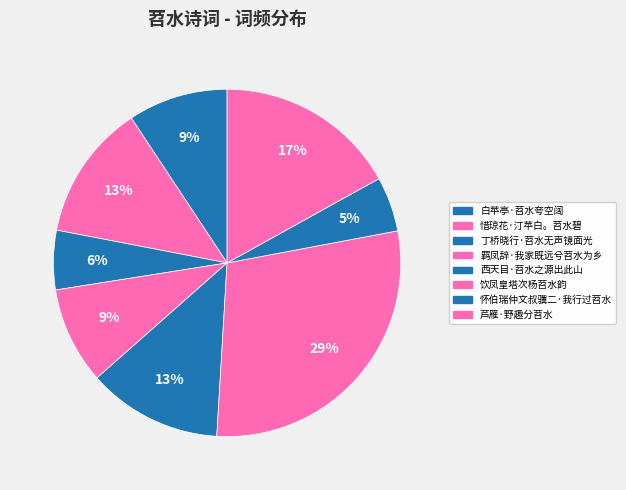

Which has a higher value, 白苹亭·苕水夸空阔 or 羁凤辞·我家既远兮苕水为乡?

白苹亭·苕水夸空阔